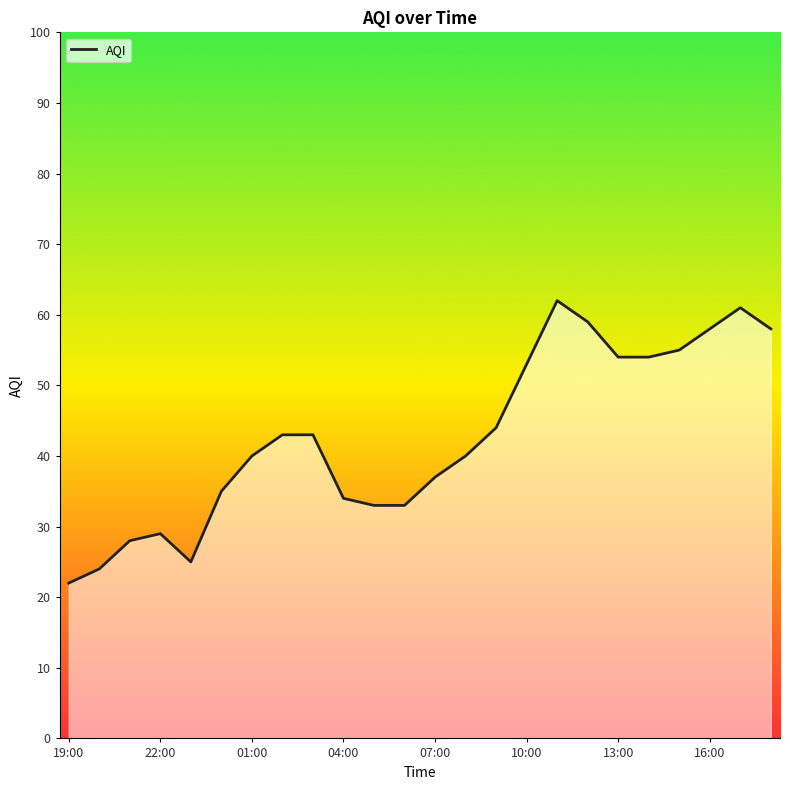

What is the maximum value shown in the chart?

62